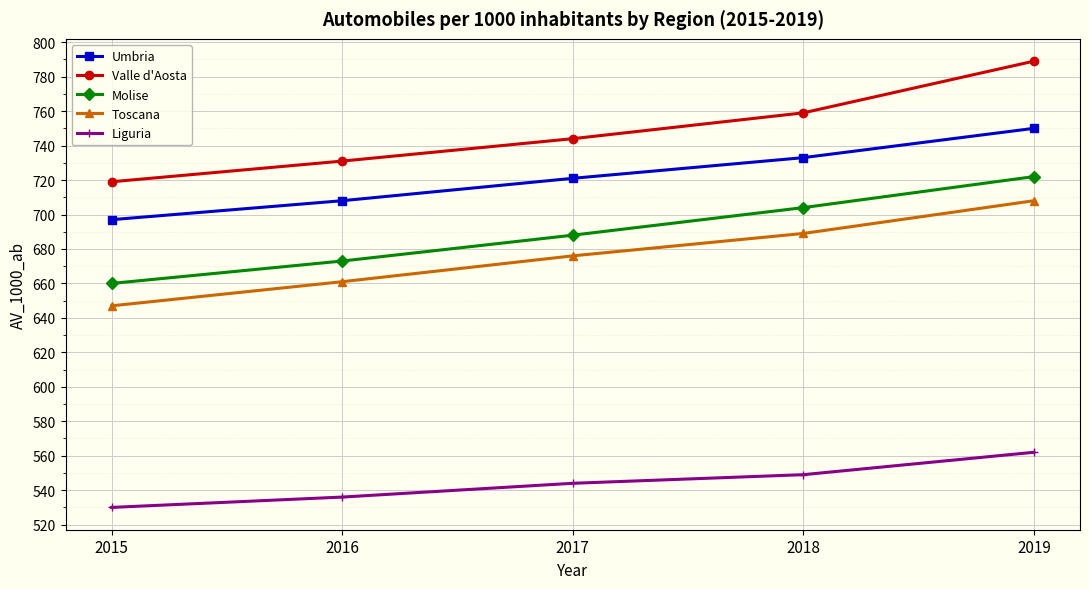

Which category has the highest value across all series?

2019